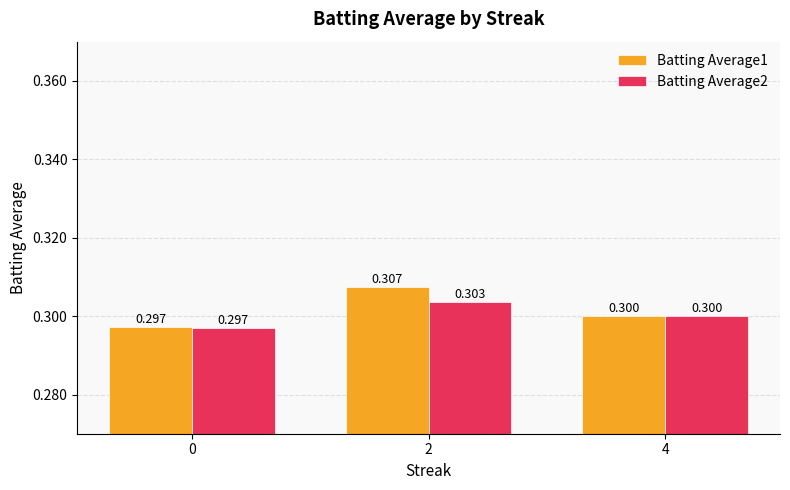

What is the value of the Batting Average1 bar at the 2nd from the left?

0.3